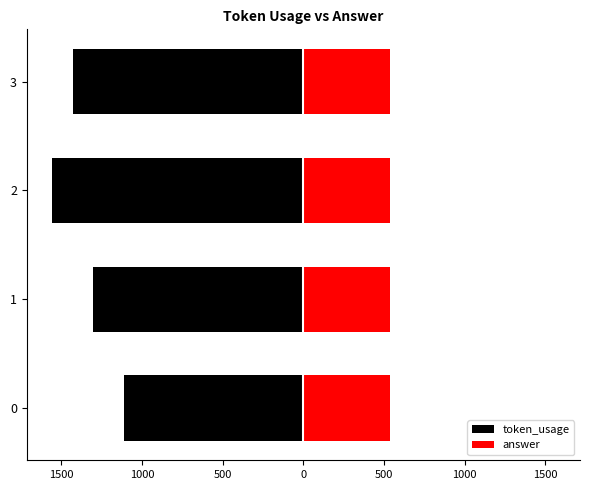

Are the bars horizontal?

Yes